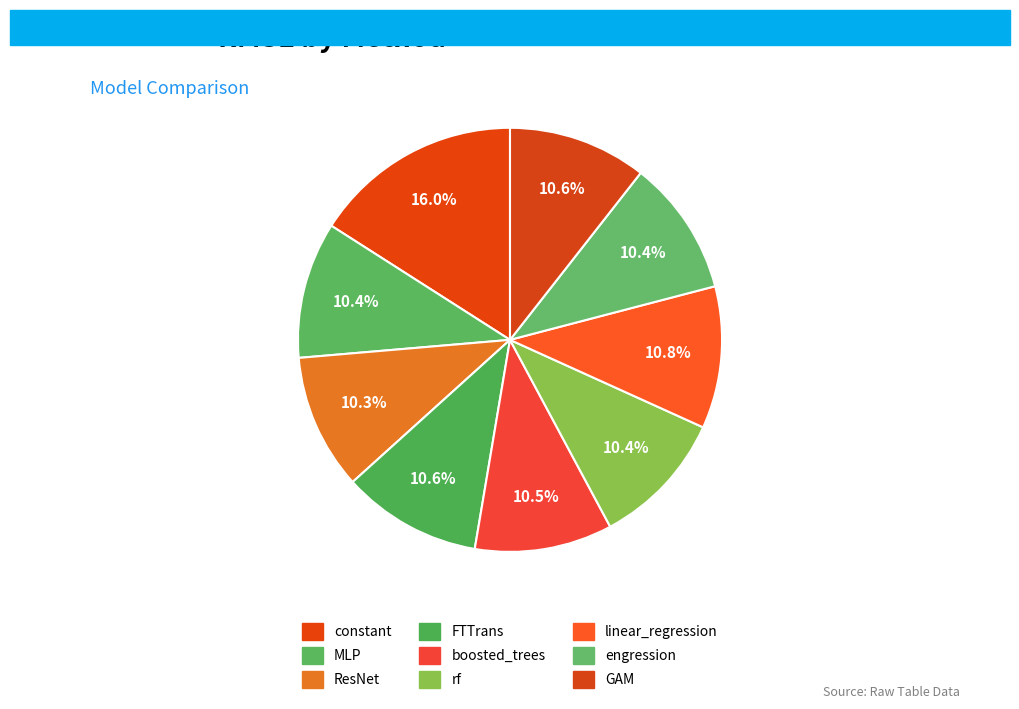

The MLP slice represents 10% of the pie. True or false?

True